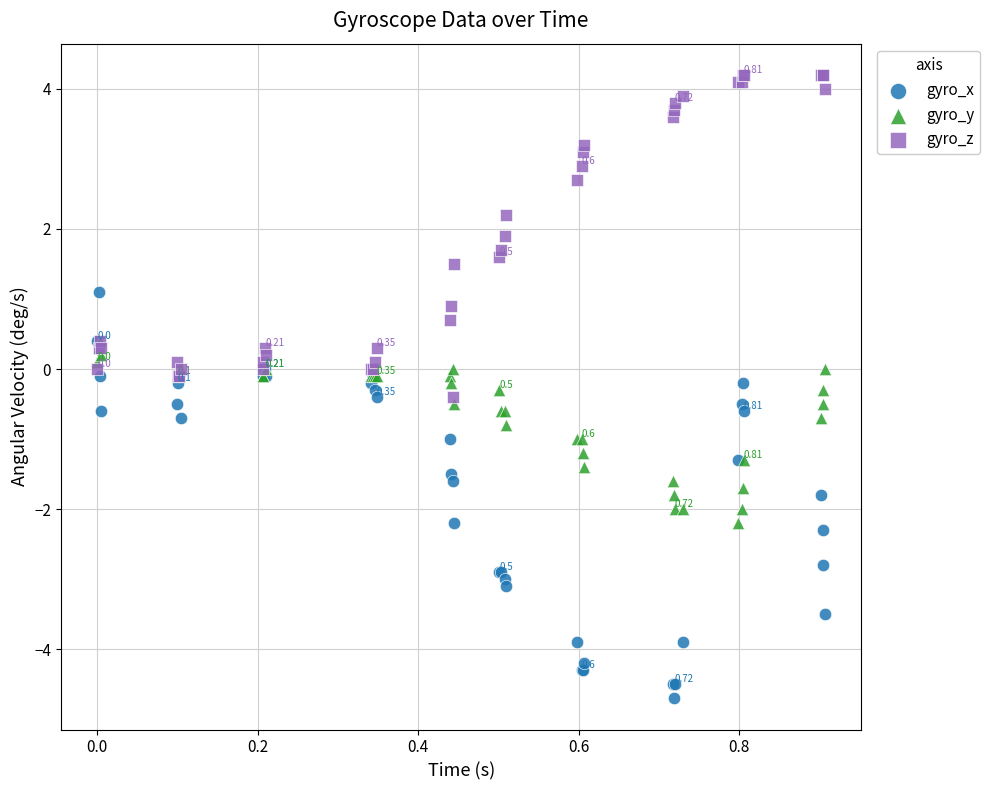

What are all the series names shown in the legend?

gyro_x, gyro_y, gyro_z